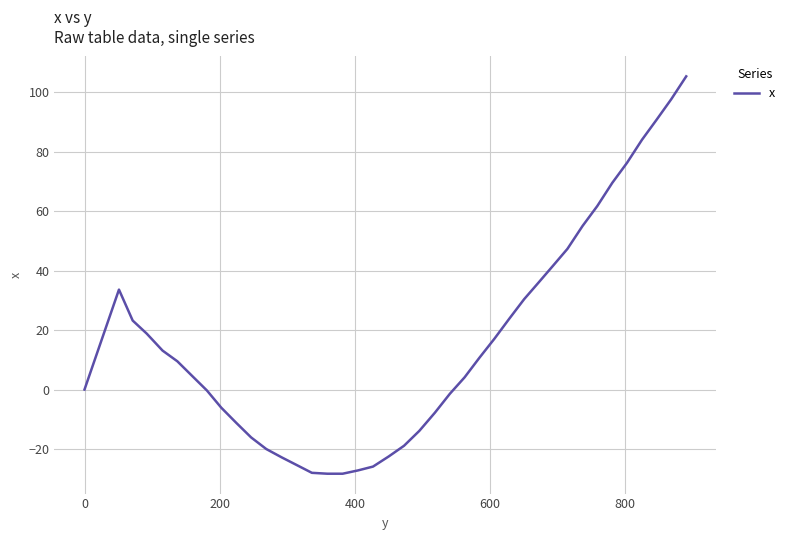

What is the difference between the maximum and minimum values?

133.6